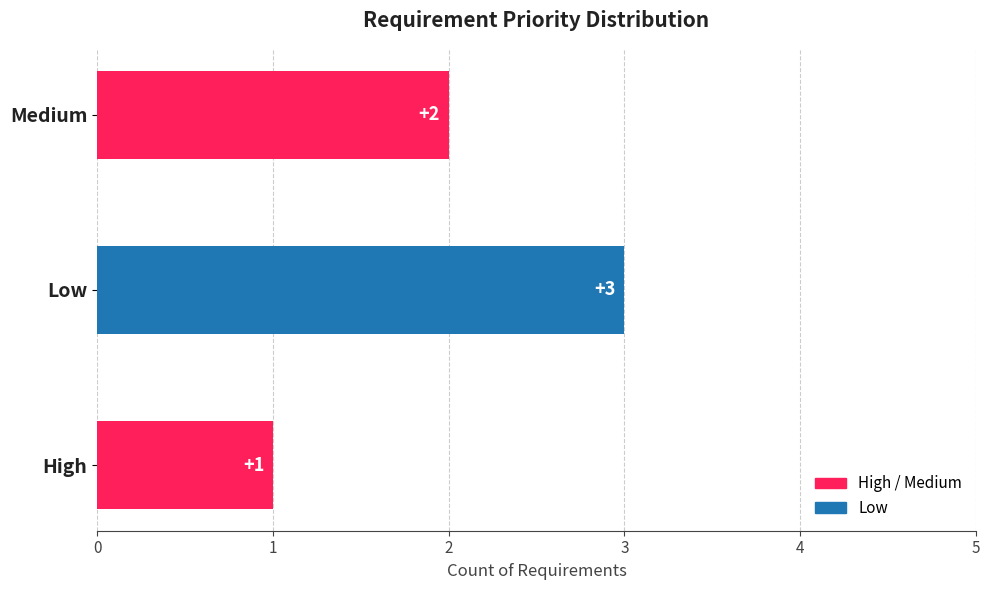

True or false: the data shows 1 at High.

True